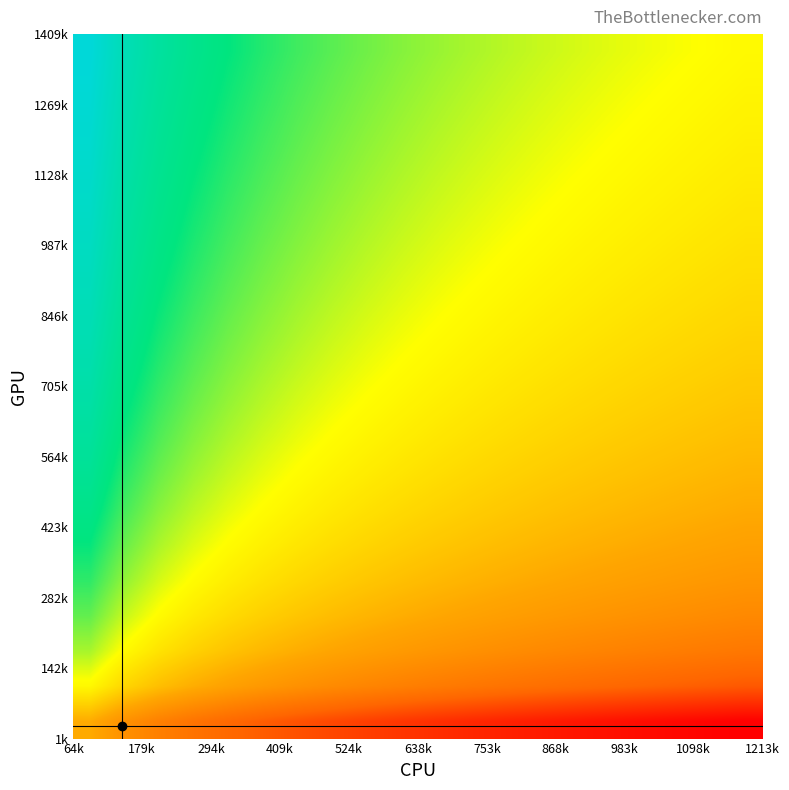

At how many categories does at least one series exceed 0?

20